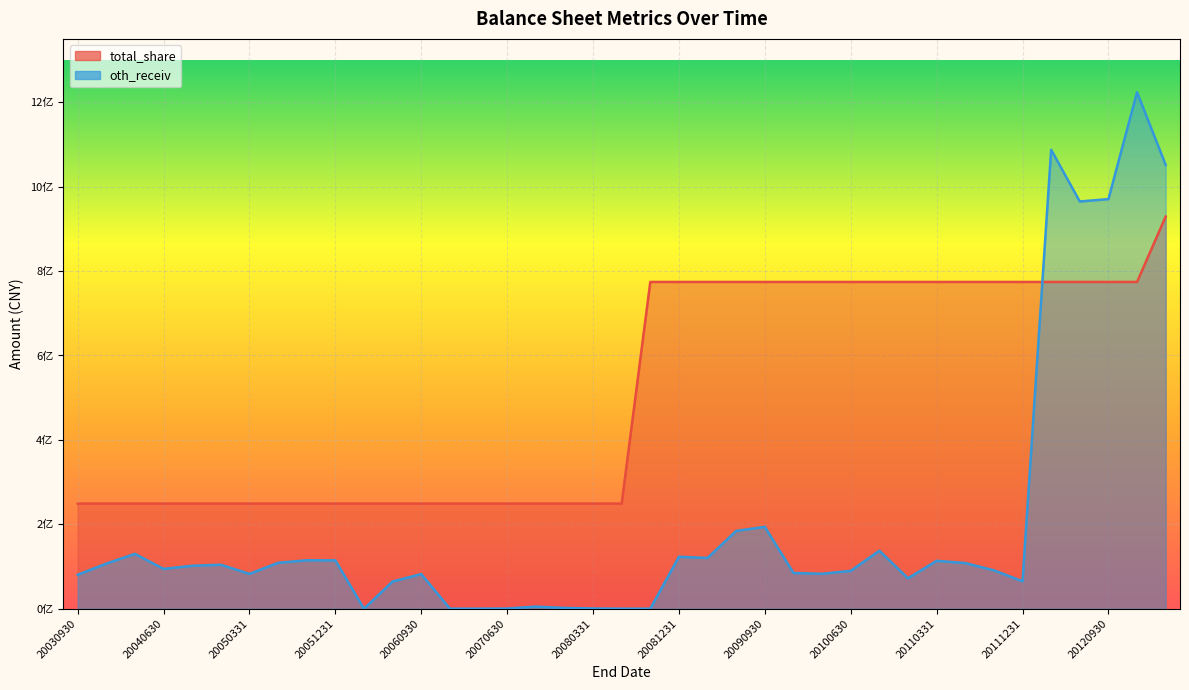

Which series has the largest total across all categories?

total_share